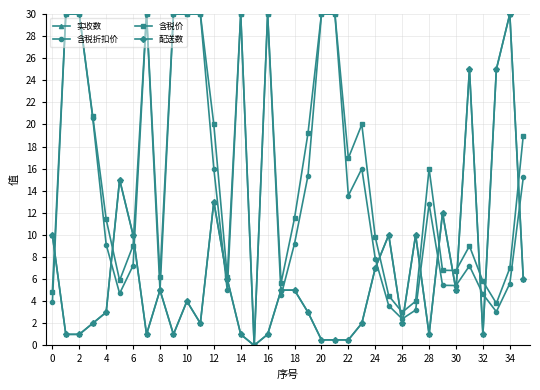

Does the chart have visible grid lines?

Yes